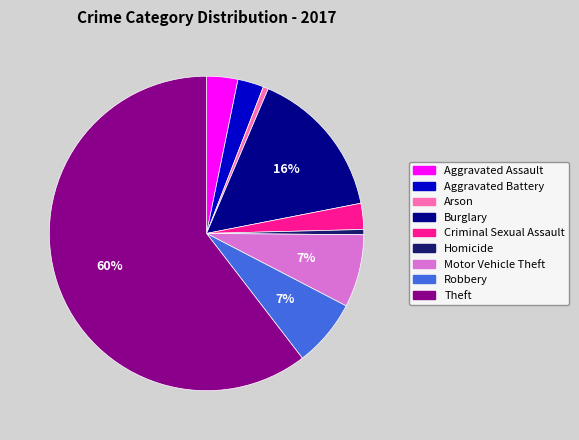

To the nearest percent, what is the combined percentage of Motor Vehicle Theft and Criminal Sexual Assault?

10%